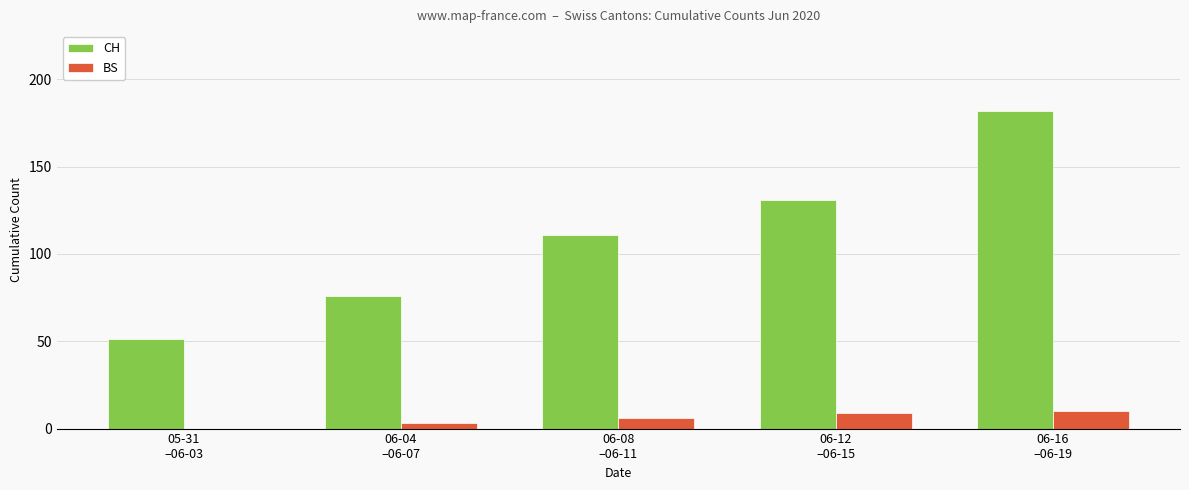

Reading left to right, what are all the values shown in this chart?

CH: 51	76	111	131	182
BS: 0	3	6	9	10